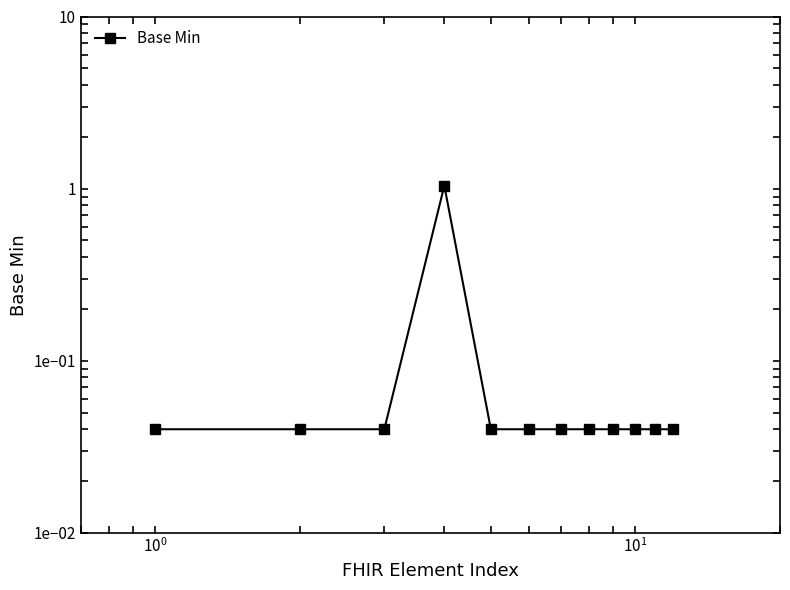

How many lines are shown in the chart?

1